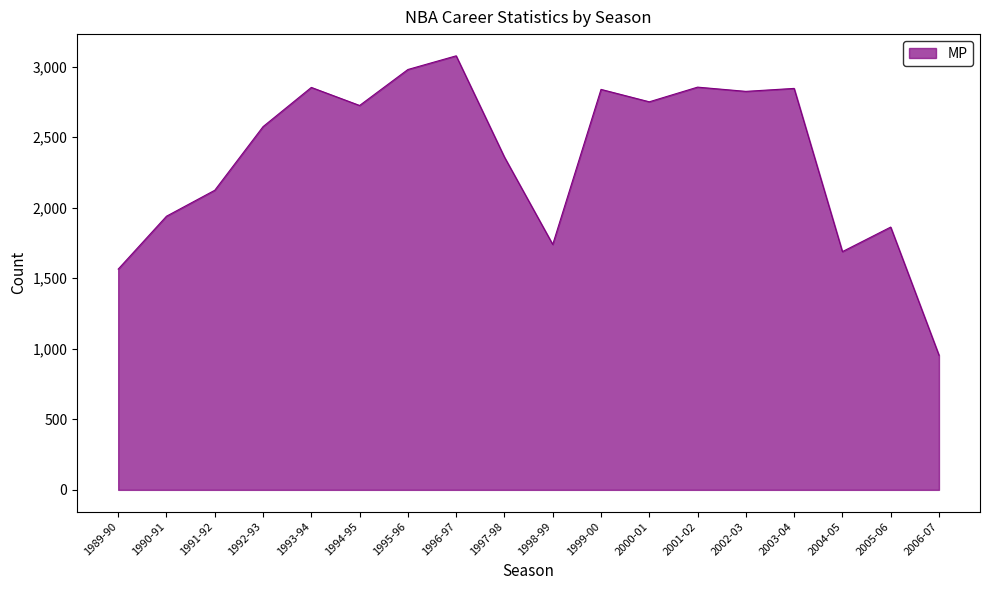

What is the minimum value shown in the chart?

955